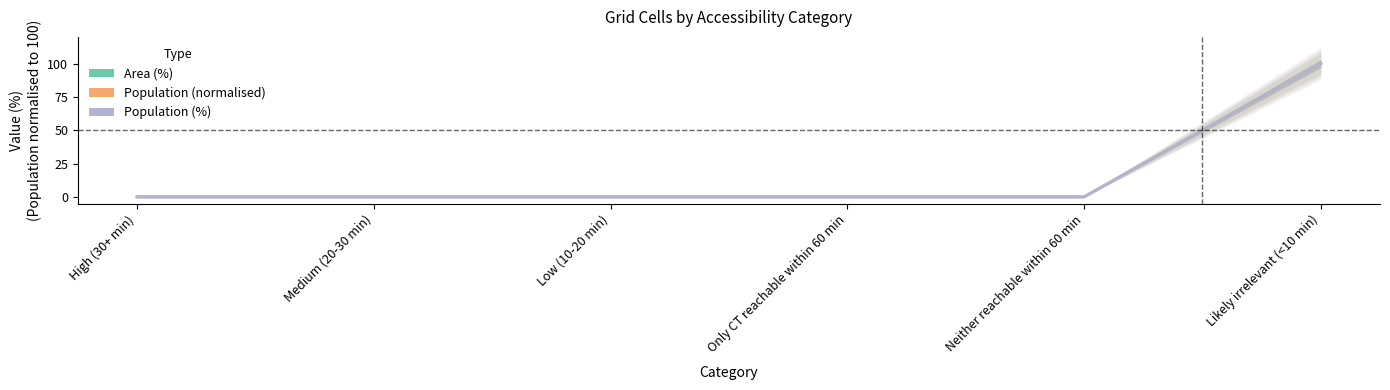

Reading left to right, list all the values displayed in this chart.

Area (%): High (30+ min)=0	Medium (20-30 min)=0	Low (10-20 min)=0	Only CT reachable within 60 min=0	Neither reachable within 60 min=0	Likely irrelevant (<10 min)=100
Population (normalised): High (30+ min)=0	Medium (20-30 min)=0	Low (10-20 min)=0	Only CT reachable within 60 min=0	Neither reachable within 60 min=0	Likely irrelevant (<10 min)=100
Population (%): High (30+ min)=0	Medium (20-30 min)=0	Low (10-20 min)=0	Only CT reachable within 60 min=0	Neither reachable within 60 min=0	Likely irrelevant (<10 min)=100